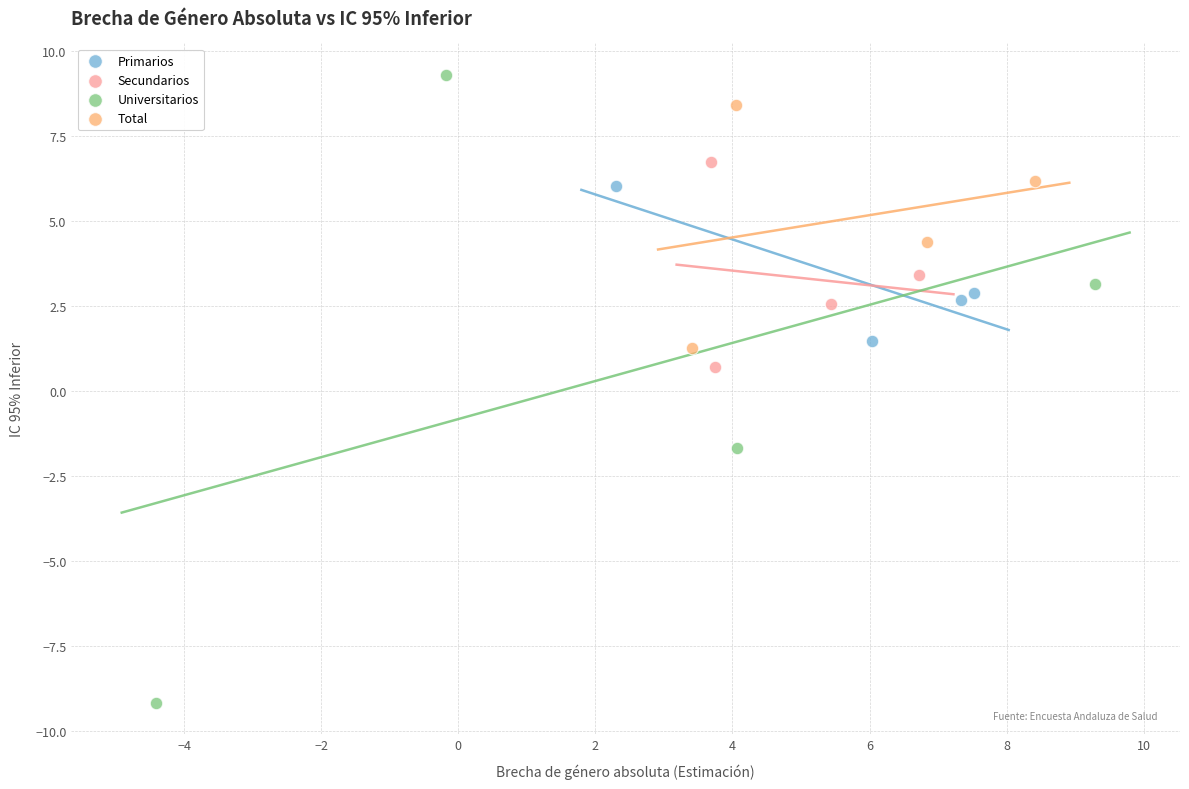

Which series has the widest spread of Y values?

Universitarios